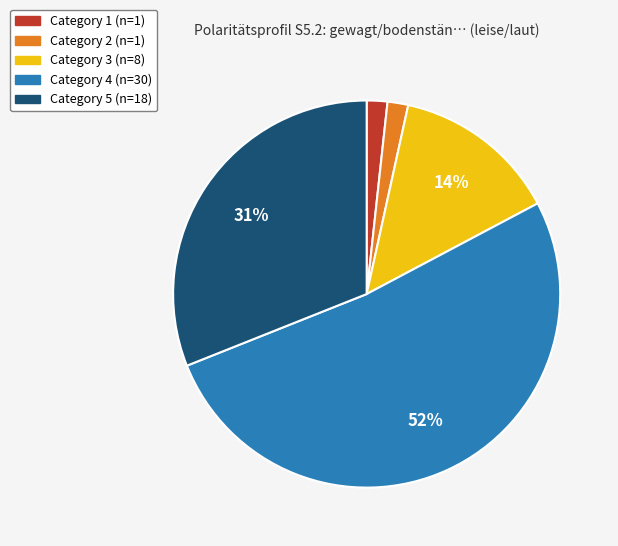

Count the number of slices in the pie.

5